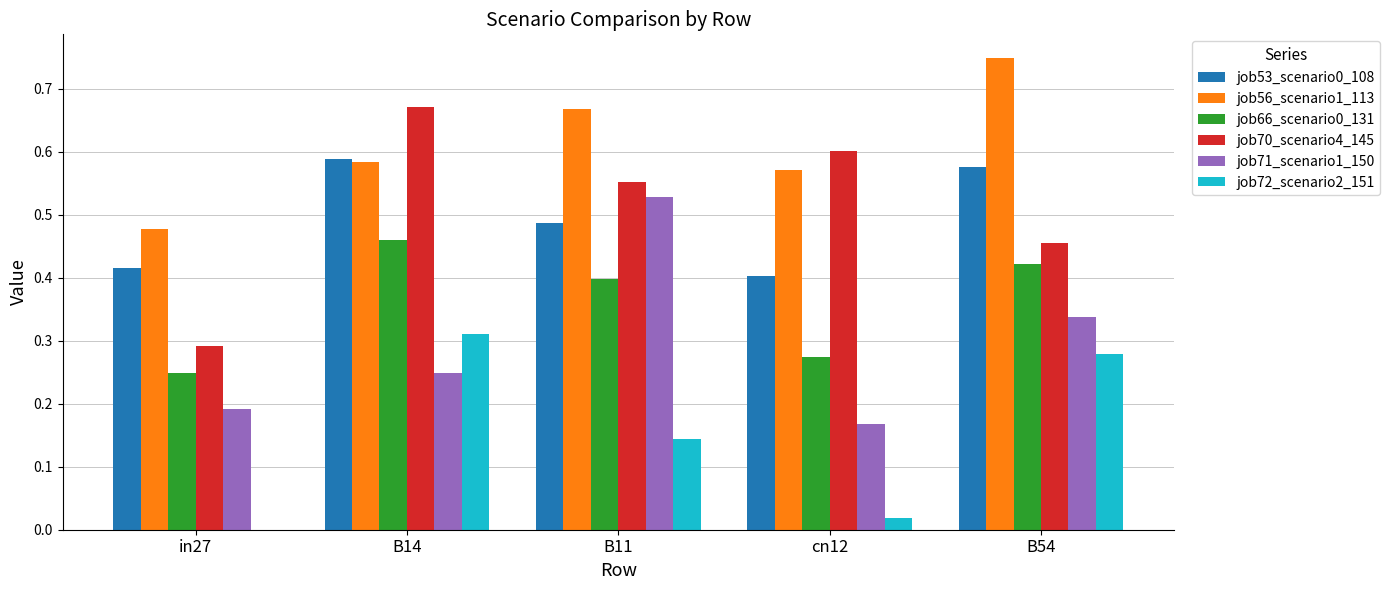

Between B14 and cn12, which series saw the biggest shift?

job72_scenario2_151